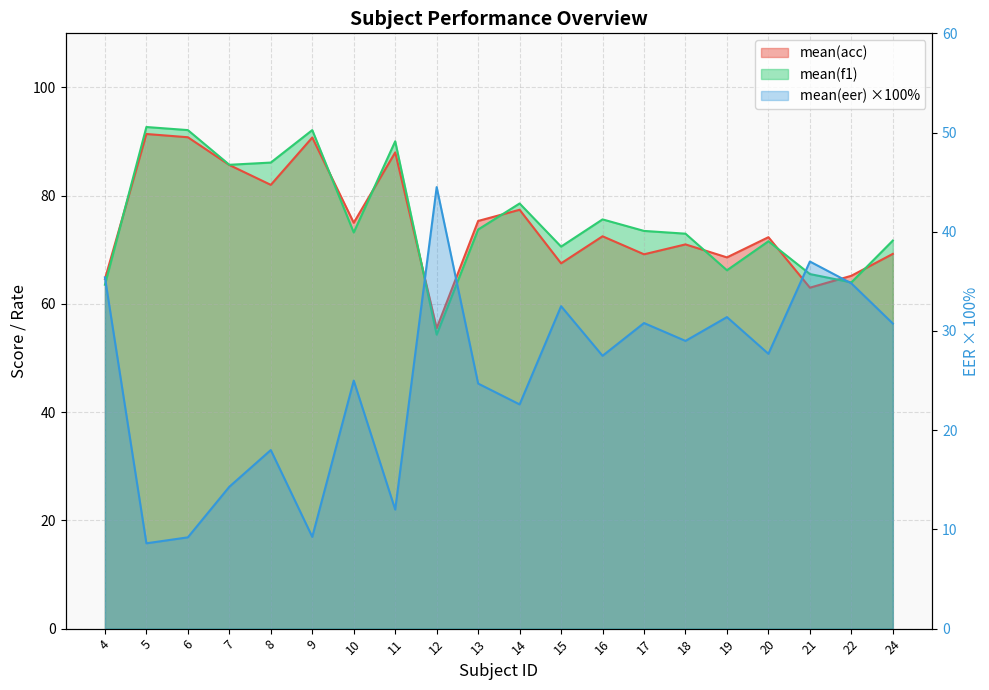

Where is the first local maximum for mean(acc)?

5